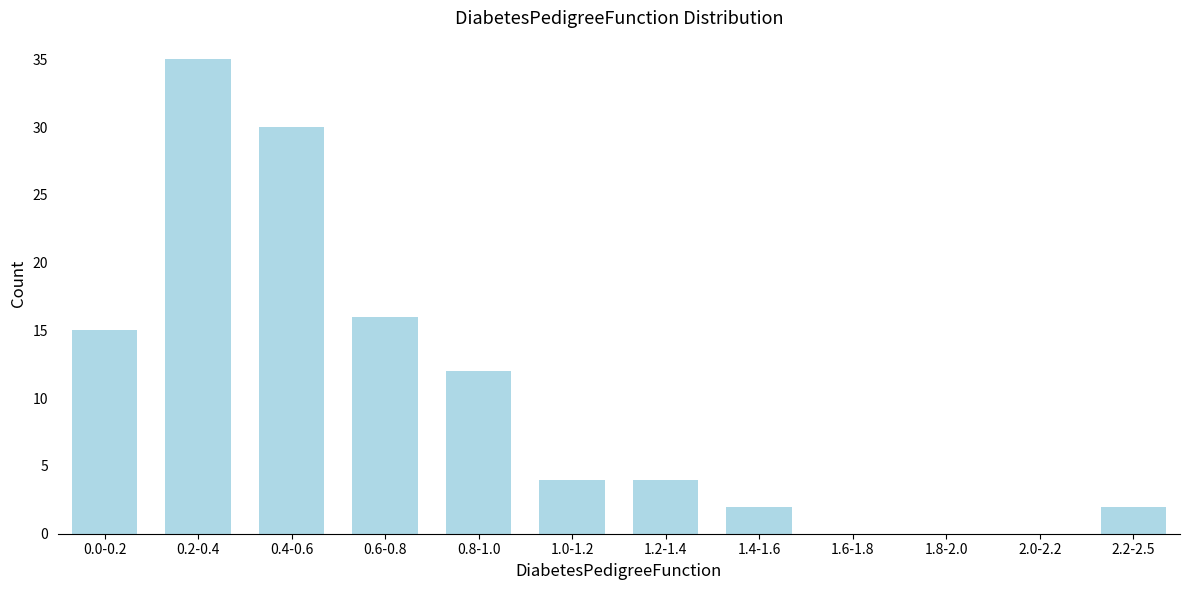

Reading left to right, what are all the values shown in this chart?

0.0-0.2=15	0.2-0.4=35	0.4-0.6=30	0.6-0.8=16	0.8-1.0=12	1.0-1.2=4	1.2-1.4=4	1.4-1.6=2	1.6-1.8=0	1.8-2.0=0	2.0-2.2=0	2.2-2.5=2